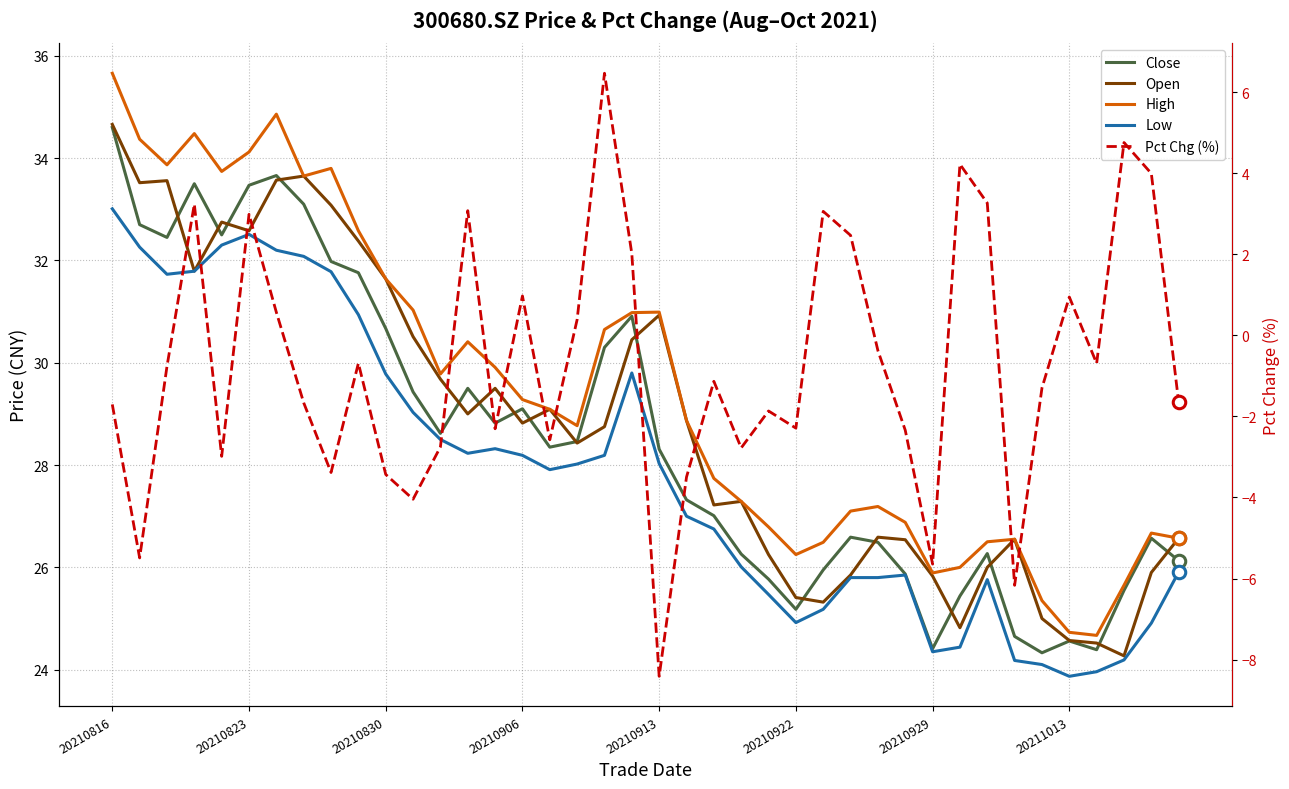

What is the sum of all Close values?

1140.9